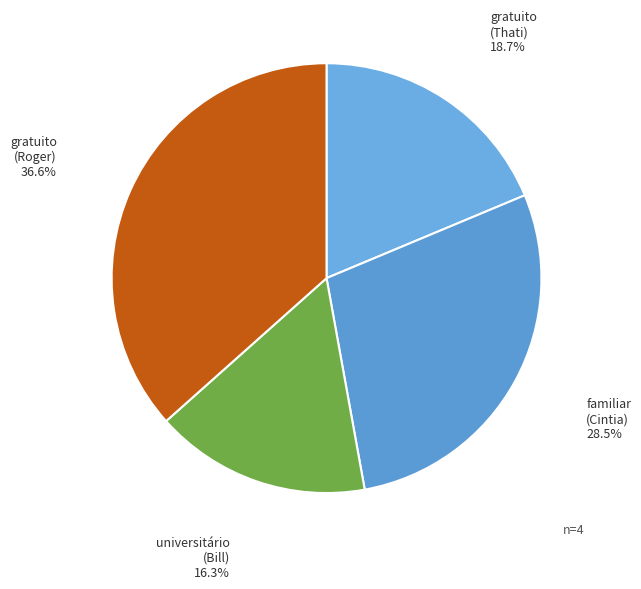

Does gratuito (Thati) account for over 50% of the chart?

No